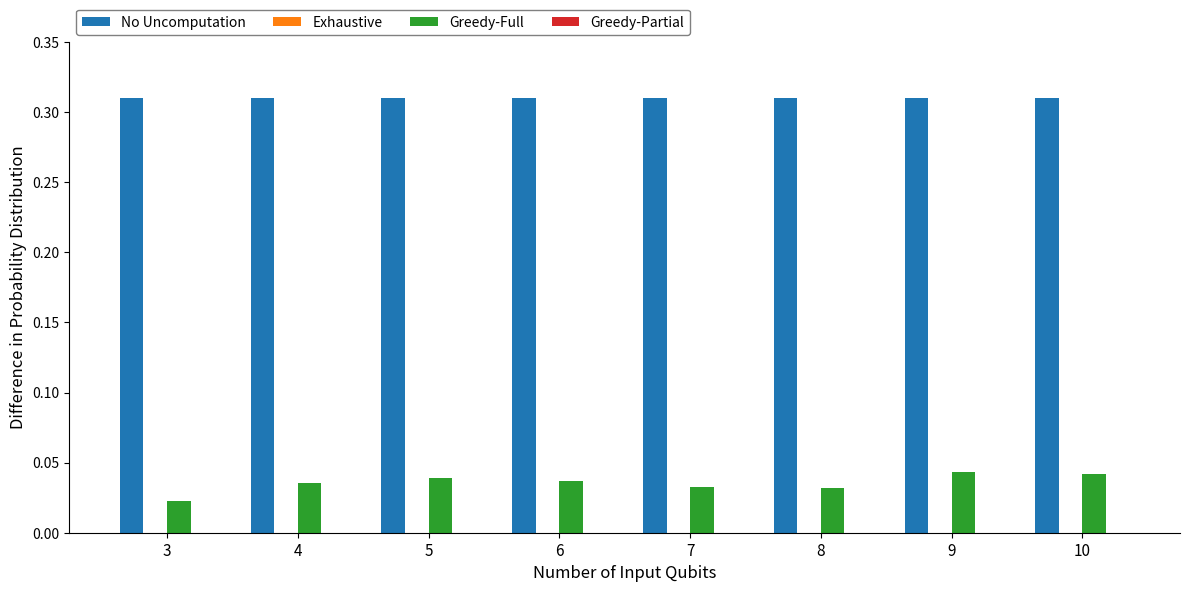

The No Uncomputation series shows 0.4 at 3. True or false?

False